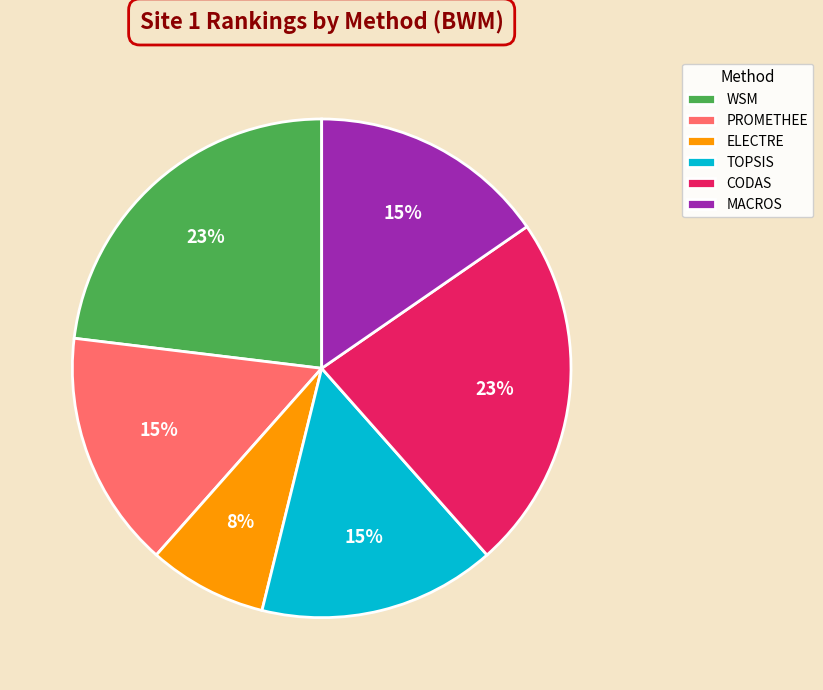

Which slice is the smallest?

ELECTRE